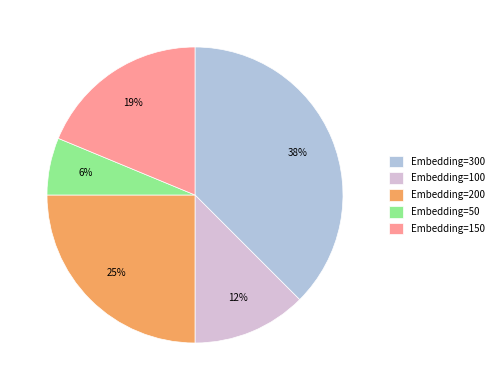

To the nearest percent, what is the combined percentage of Embedding=150 and Embedding=100?

31%